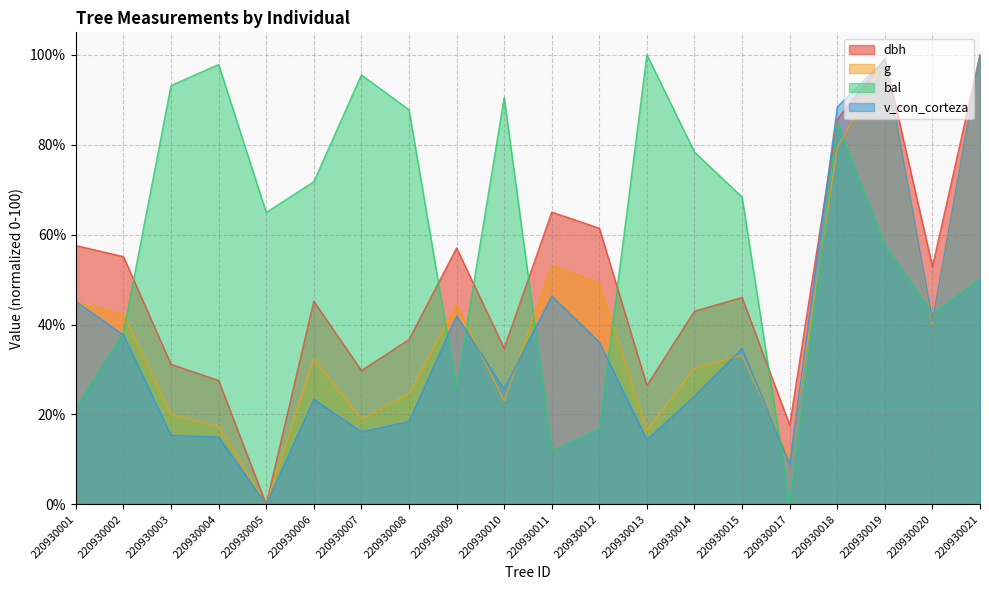

After their last crossing, which series has the higher values: dbh or g?

g